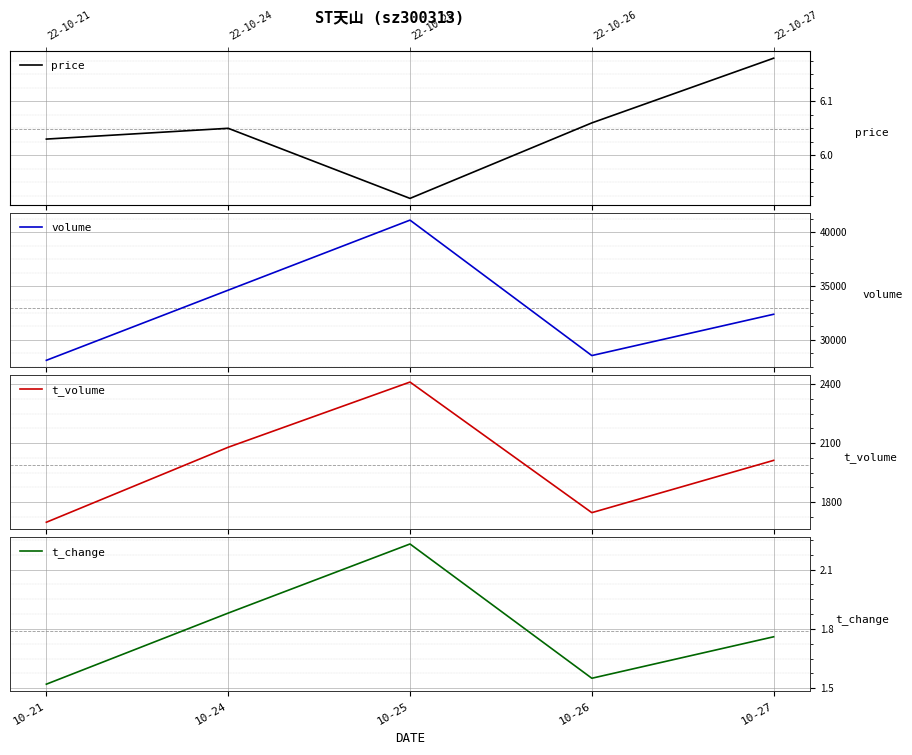

Which has a higher value, 10-24 or 10-26?

10-26